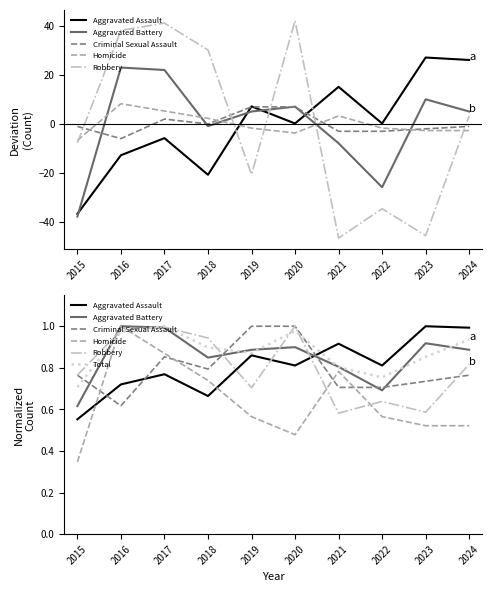

What is the value of the Criminal Sexual Assault point at the 9th from the left?

0.7